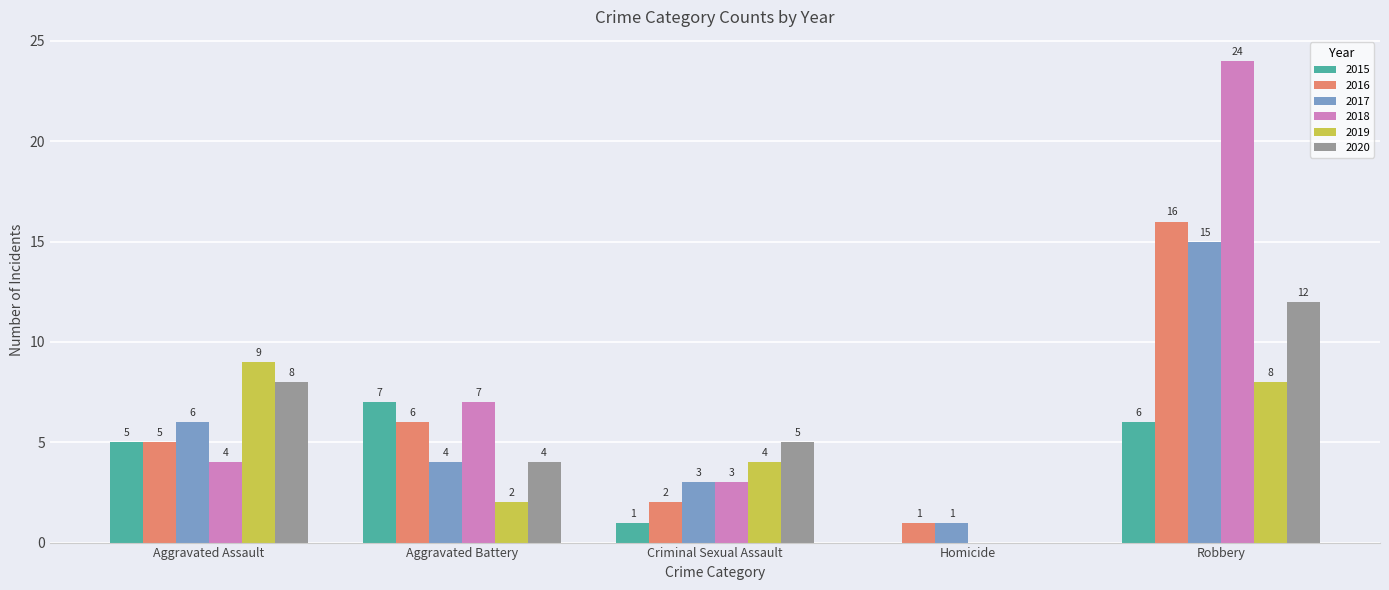

What is the total value across all series at Robbery?

81